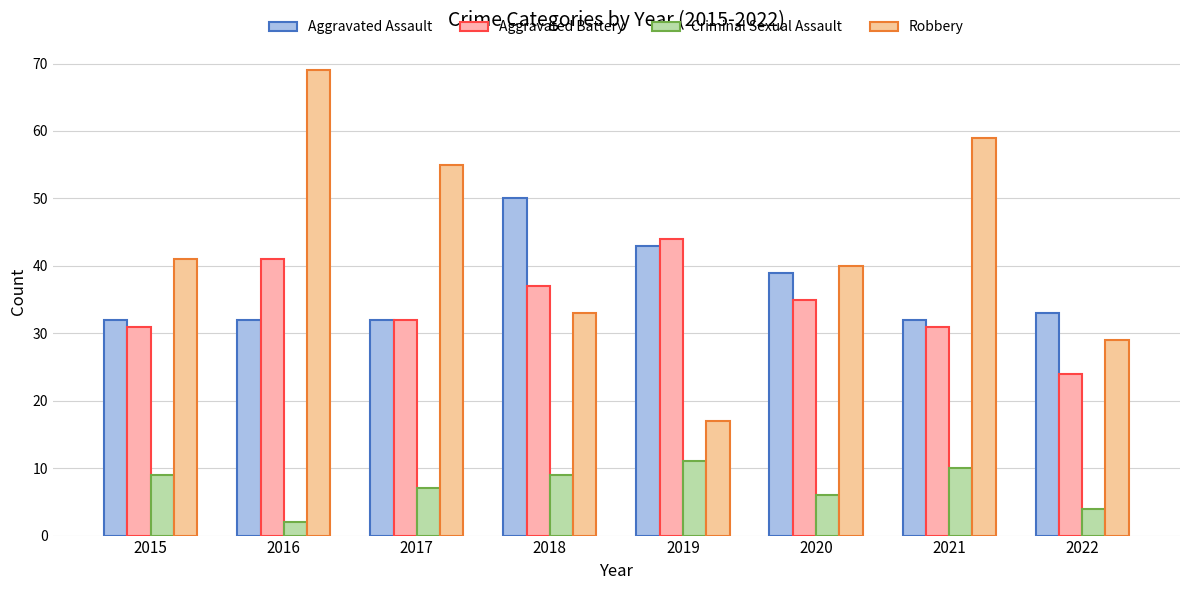

What is the approximate value of Aggravated Battery at 2017?

32